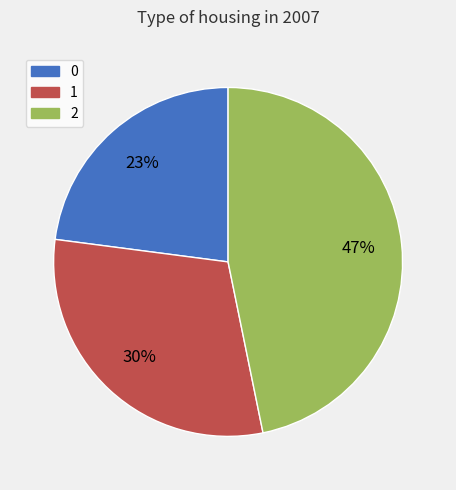

Count the number of slices in the pie.

3